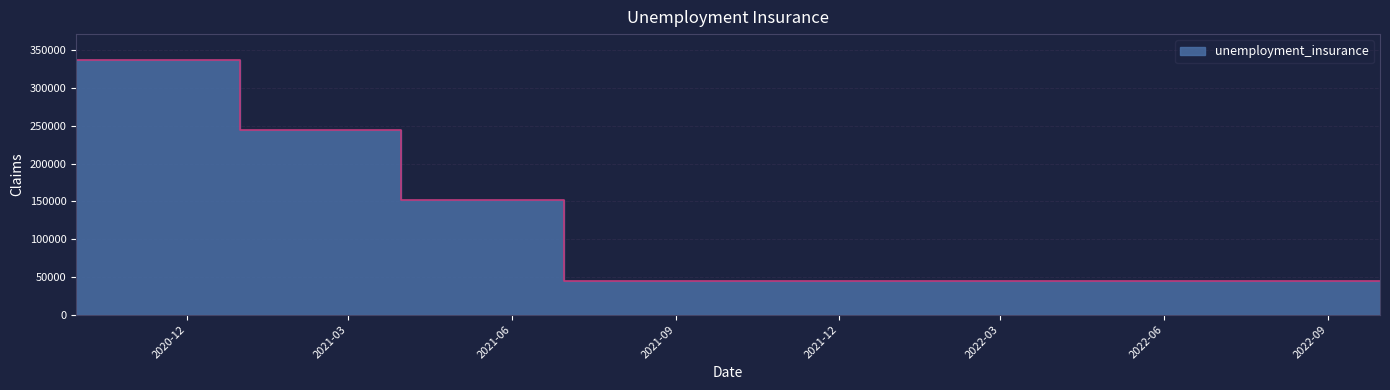

Reading left to right, transcribe all the data shown in this chart.

337800	244000	152000	44000	44000	44000	44000	44000	44000